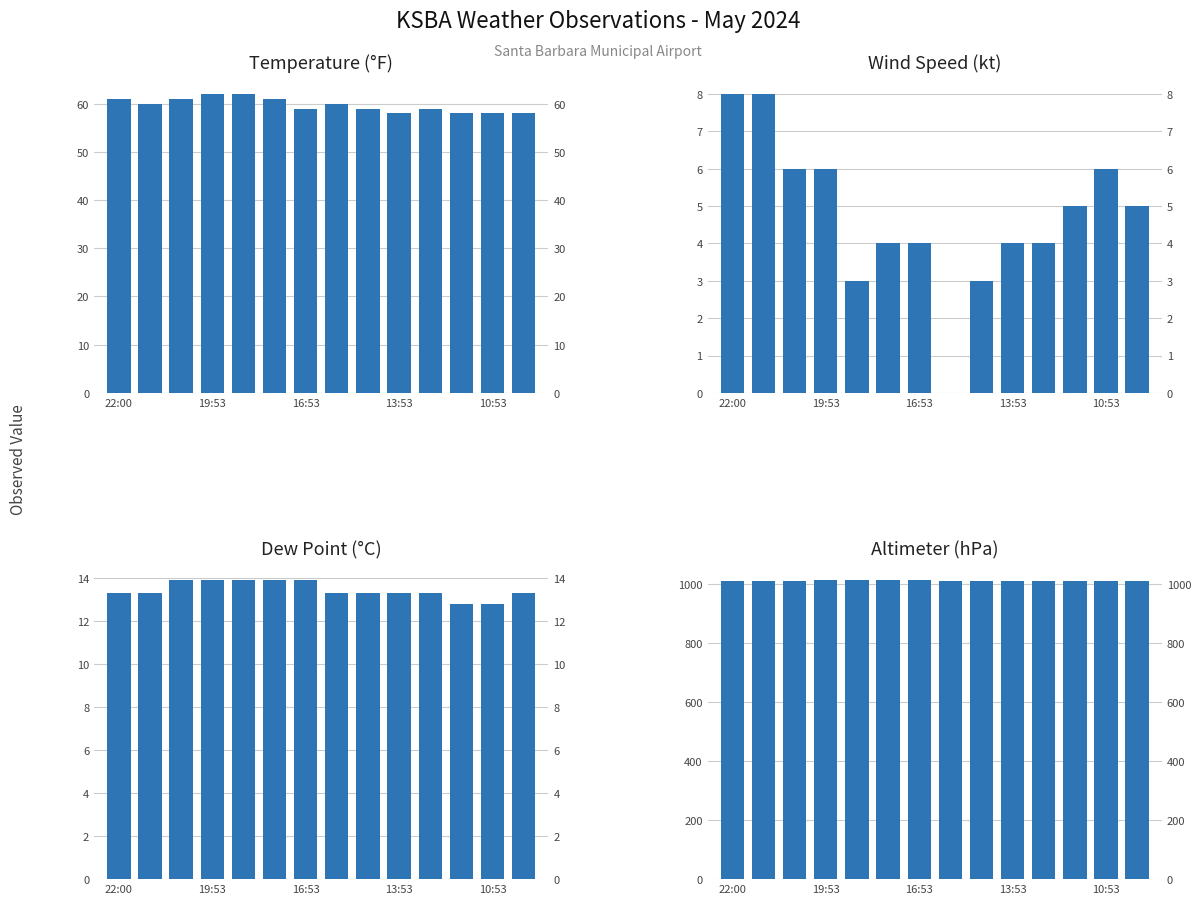

Which label corresponds to the largest value in the chart?

10:53